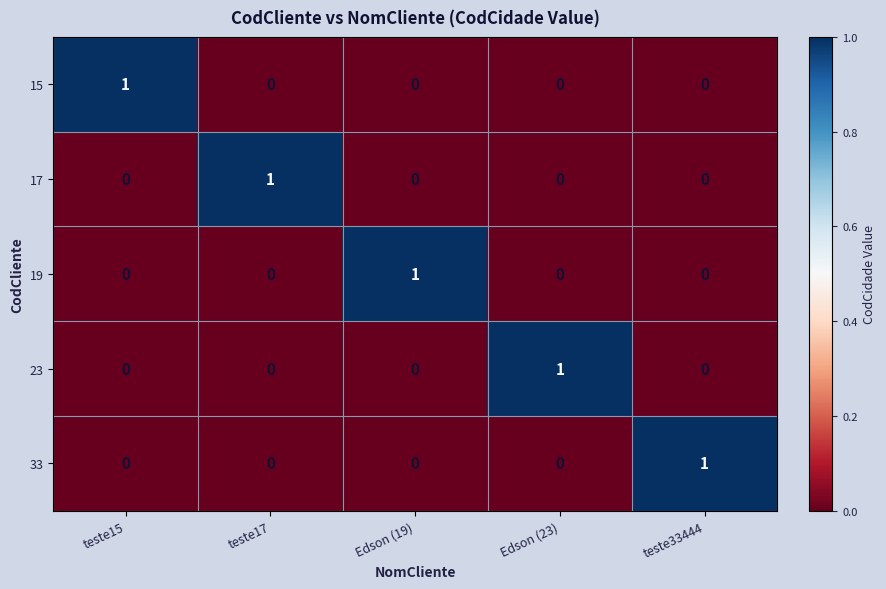

At how many categories does at least one series exceed 0?

5